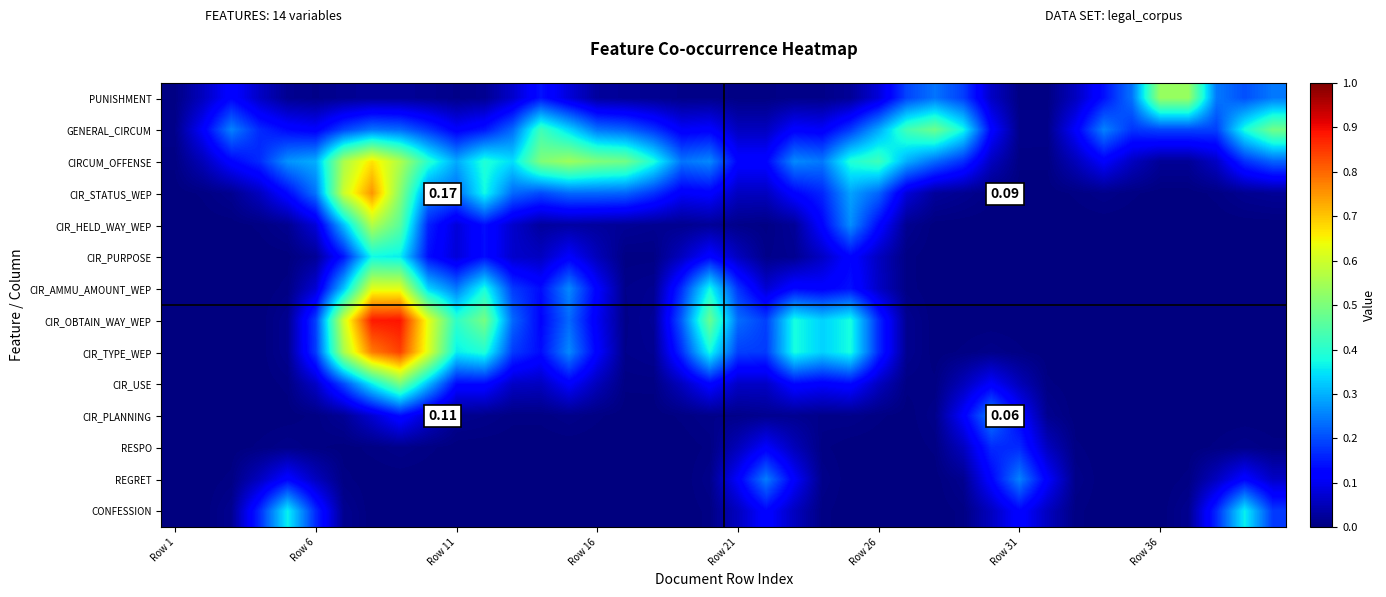

Where is REGRET nearest to the value 0?

Row 1